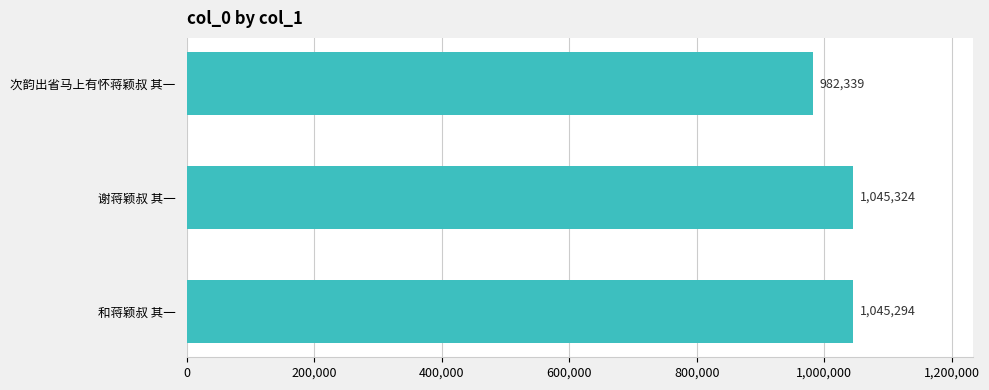

What is the label of the 3rd bar from the top?

和蒋颖叔 其一